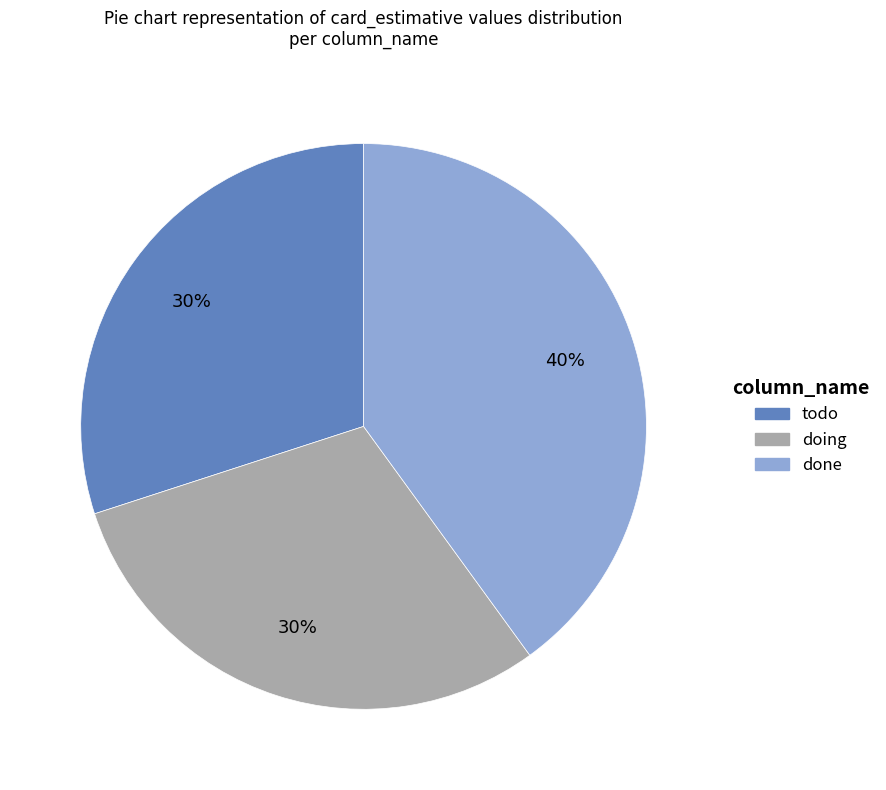

Combined, do doing and todo account for over 50%?

Yes